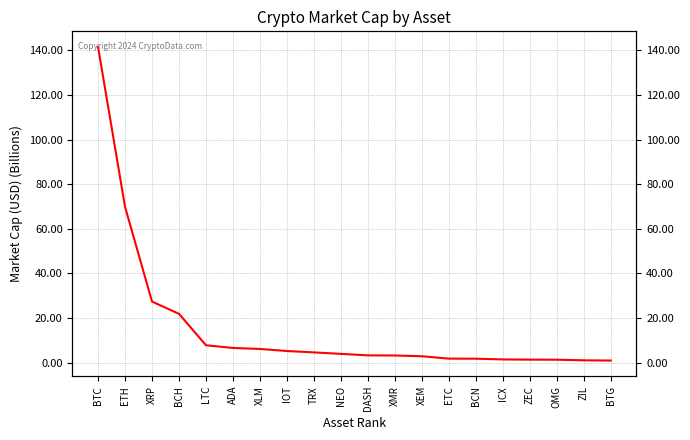

List the labels in order of value, largest first.

BTC, ETH, XRP, BCH, LTC, ADA, XLM, IOT, TRX, NEO, DASH, XMR, XEM, ETC, BCN, ICX, ZEC, OMG, ZIL, BTG